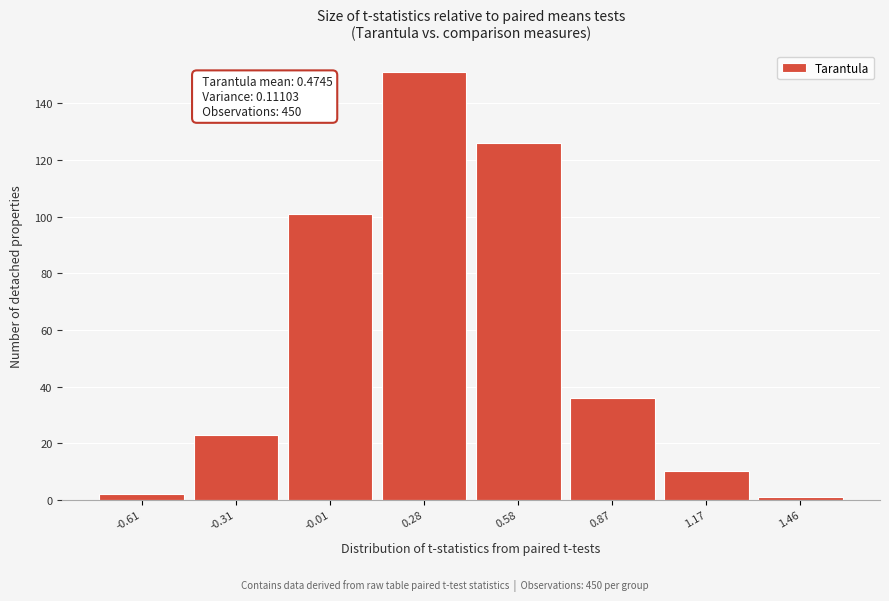

Reading right to left, what are all the values shown in this chart?

1.46=1	1.17=10	0.87=36	0.58=126	0.28=151	-0.01=101	-0.31=23	-0.61=2